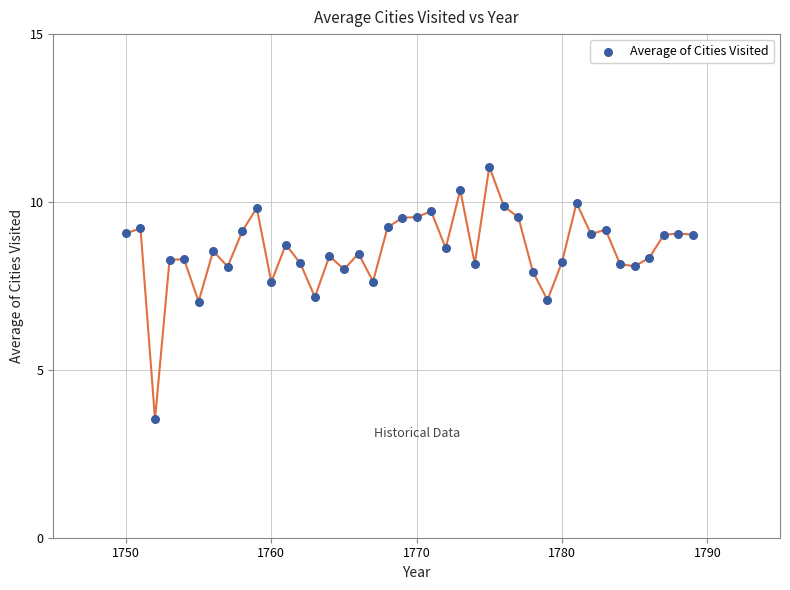

What is the range of Y values (max minus min)?

7.5